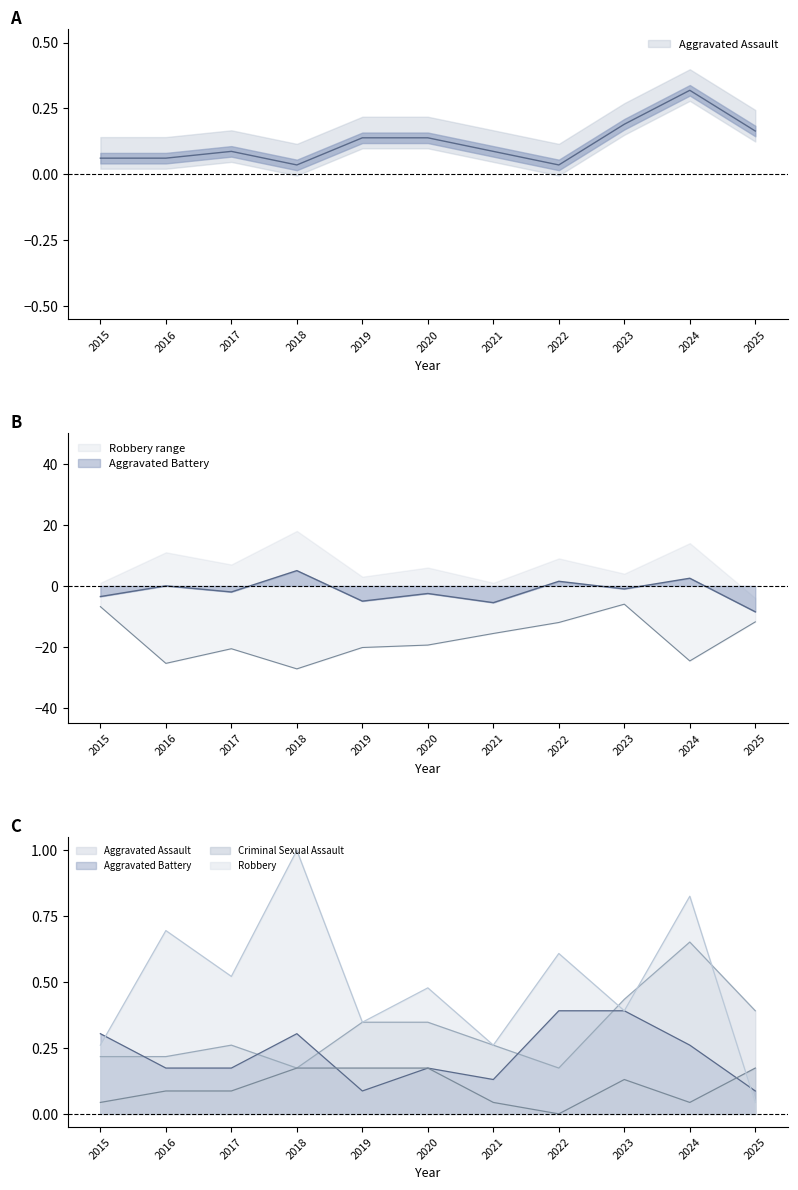

What value does the Aggravated Battery series have at 2017?

0.2